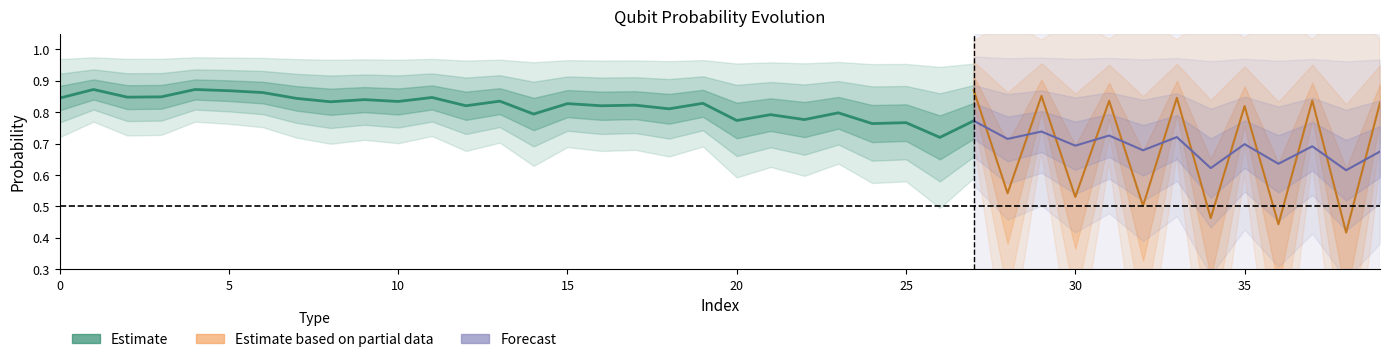

Which category has the highest value in the prob_0_qubit_1 series?

1